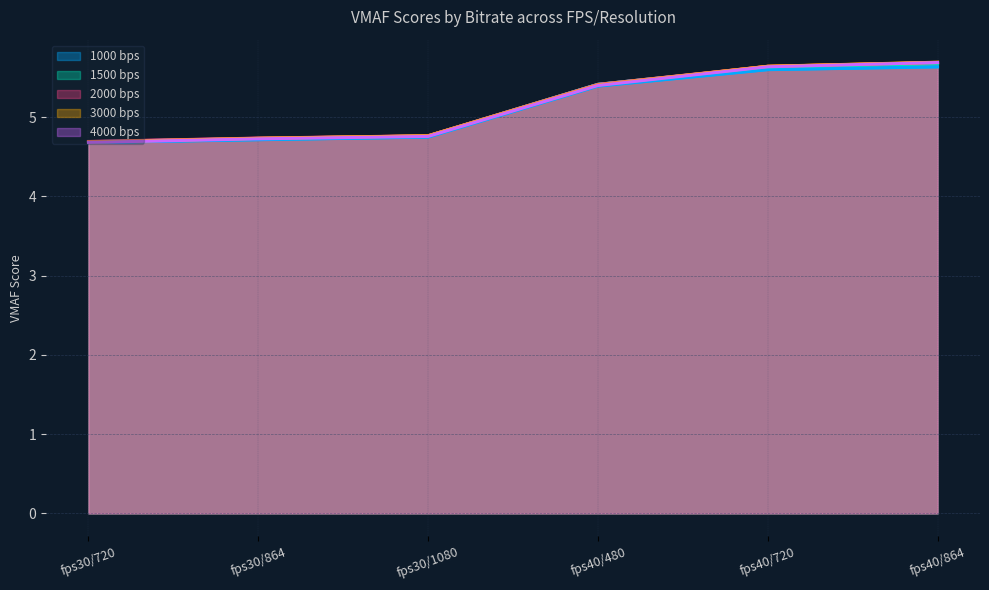

Reading left to right, transcribe all the data shown in this chart.

1000 bps: 4.7	4.7	4.7	5.4	5.6	5.6
1500 bps: 4.7	4.7	4.8	5.4	5.6	5.7
2000 bps: 4.7	4.7	4.8	5.4	5.6	5.7
3000 bps: 4.7	4.7	4.8	5.4	5.6	5.7
4000 bps: 4.7	4.7	4.8	5.4	5.6	5.7